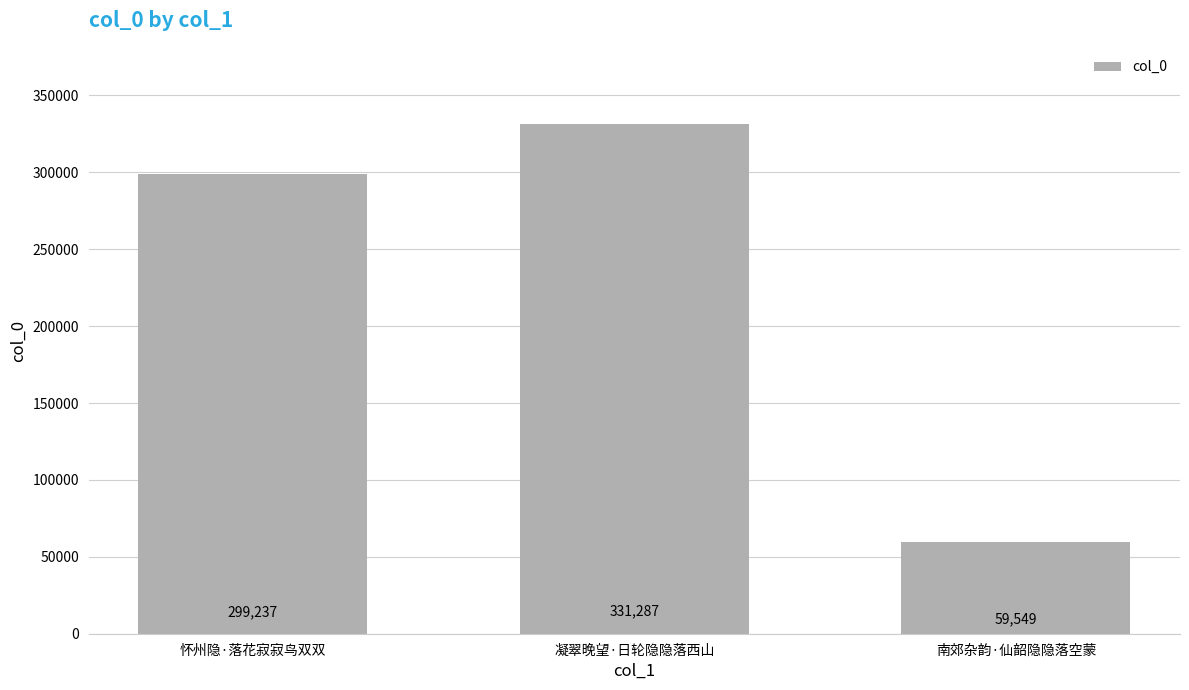

Which category has the lowest value across all series?

南郊杂韵·仙韶隐隐落空蒙